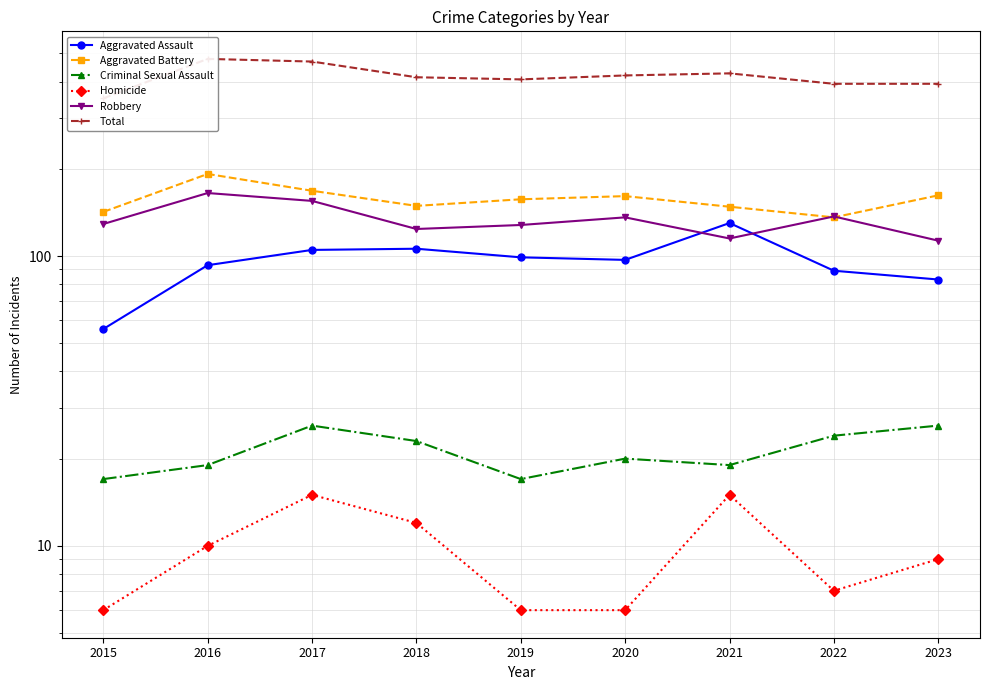

What is the difference between the maximum and second lowest values in the Robbery series?

50